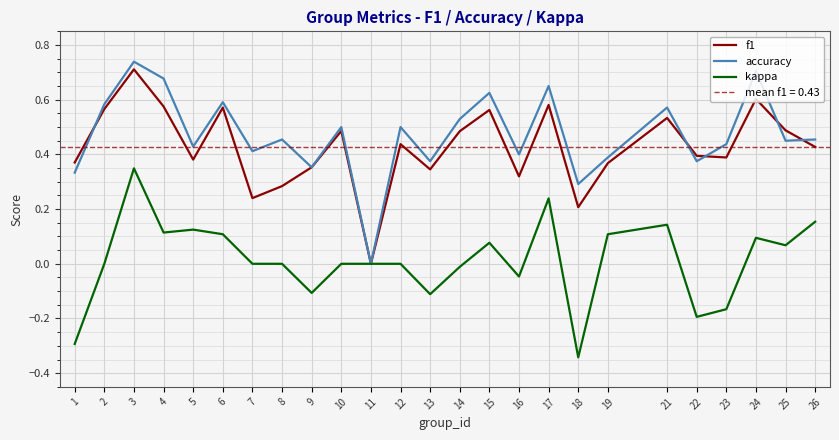

At which category does accuracy reach its first local peak?

3